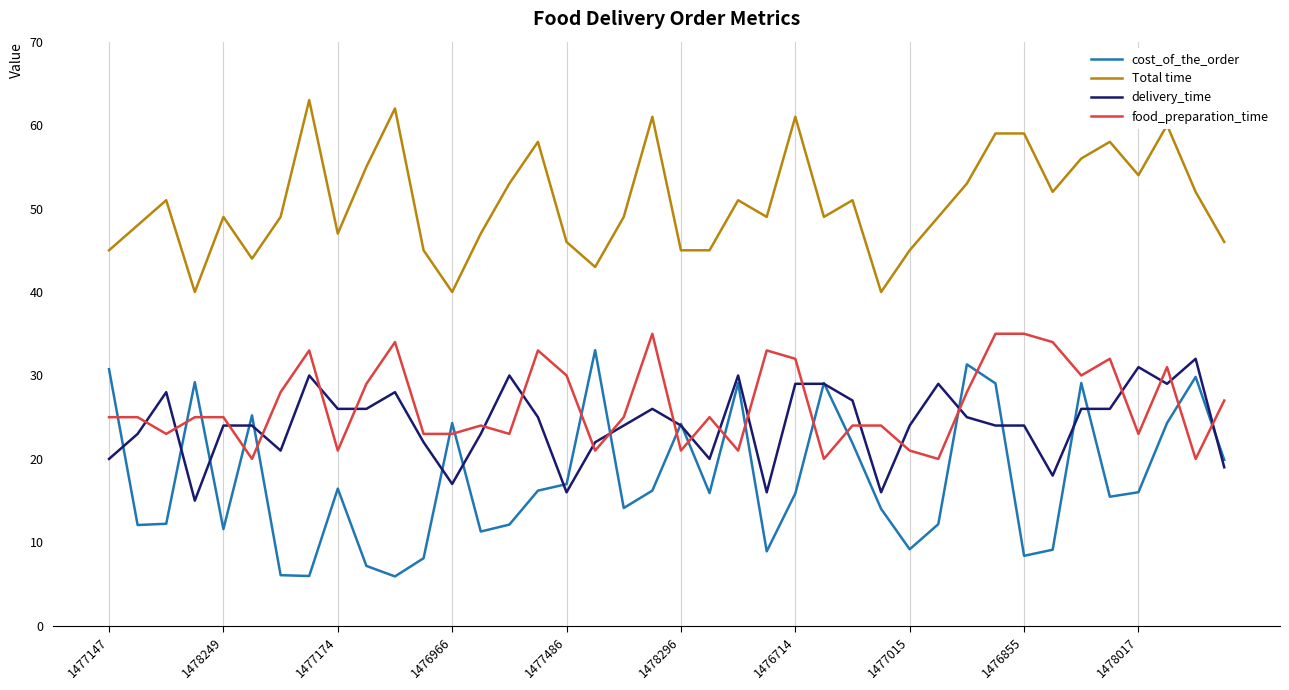

What is the smallest value displayed?

5.9